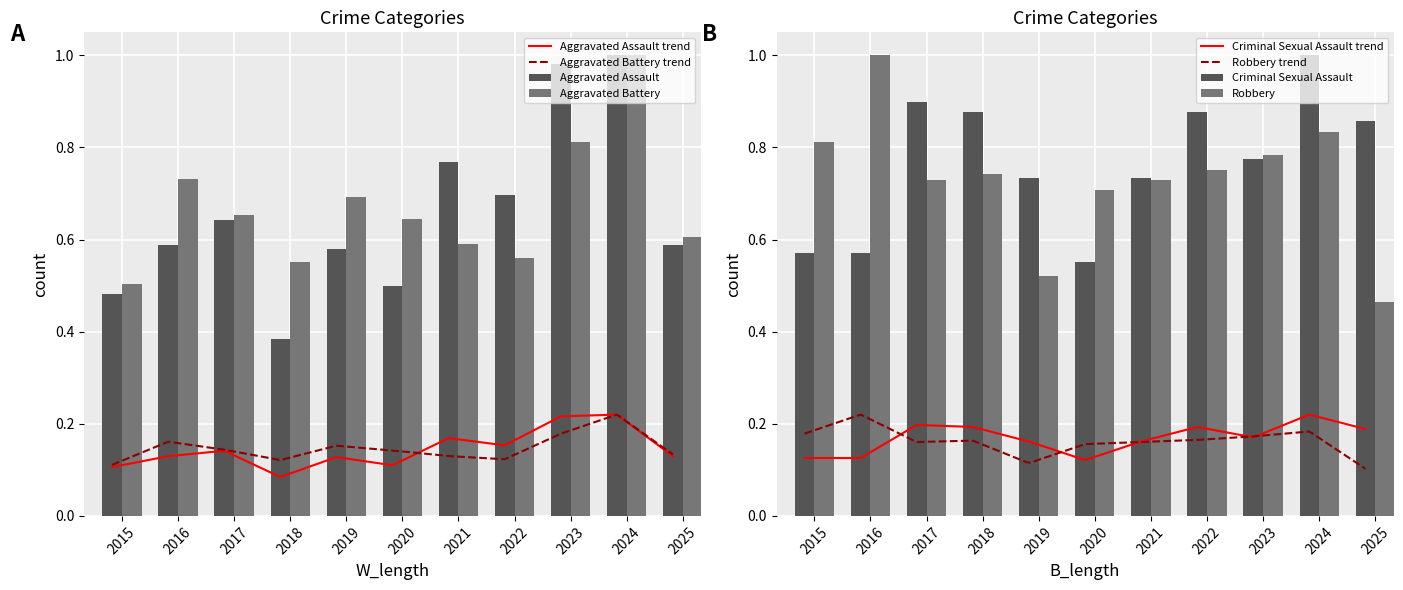

What is the minimum value for Aggravated Assault?

0.4